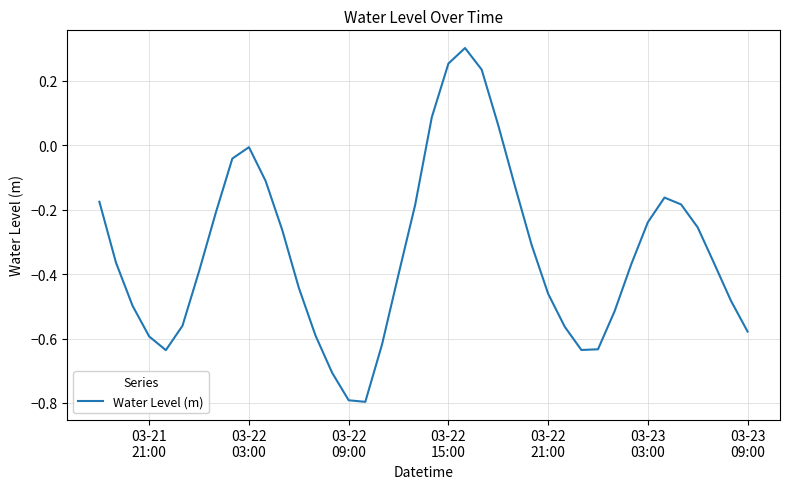

Does the chart display data point markers on the line(s)?

No